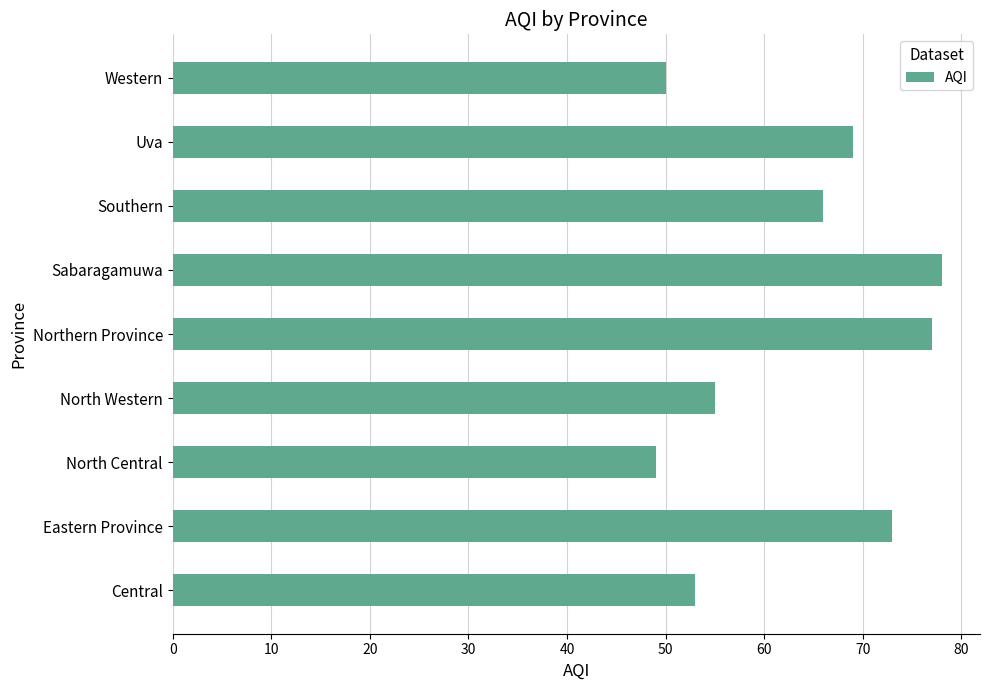

List the labels in order of value, largest first.

Sabaragamuwa, Northern Province, Eastern Province, Uva, Southern, North Western, Central, Western, North Central